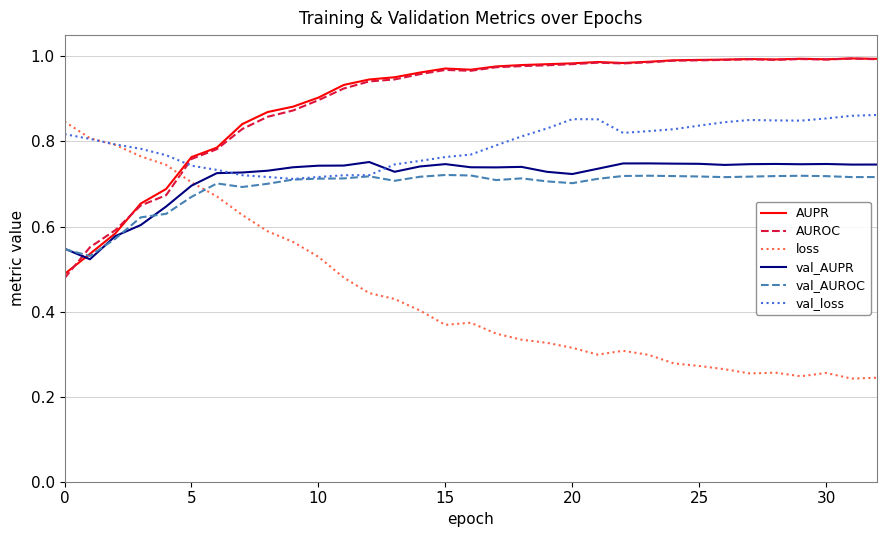

How many times do AUROC and loss cross each other?

1